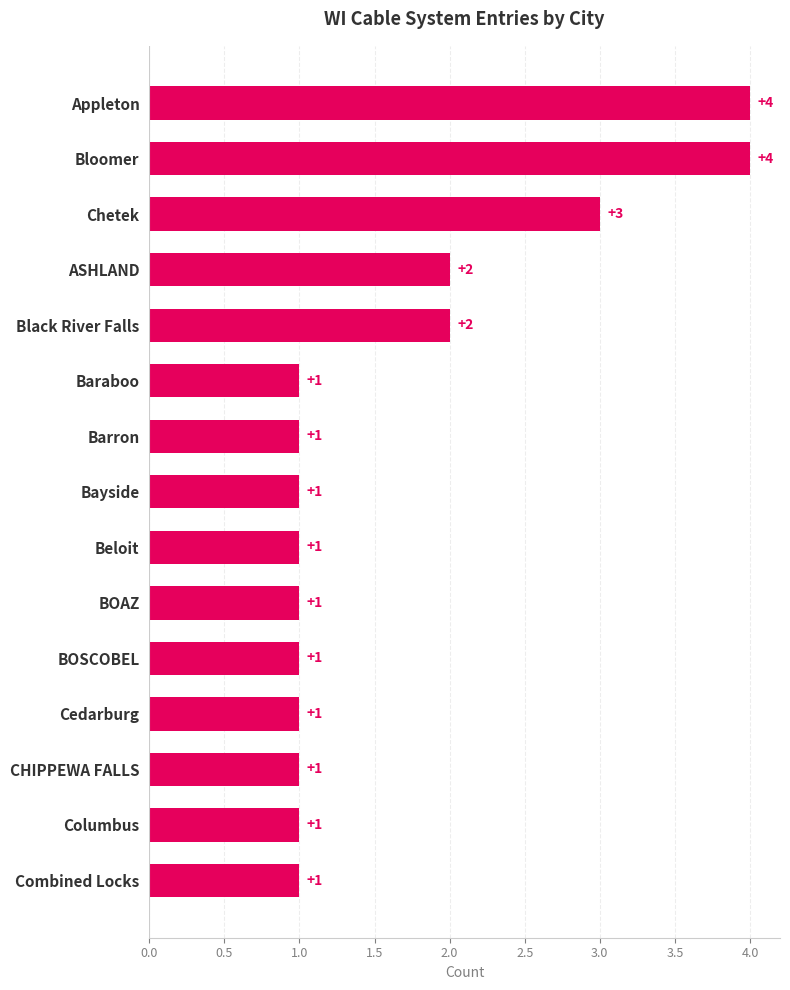

Reading top to bottom, extract all data points from this chart.

4	4	3	2	2	1	1	1	1	1	1	1	1	1	1